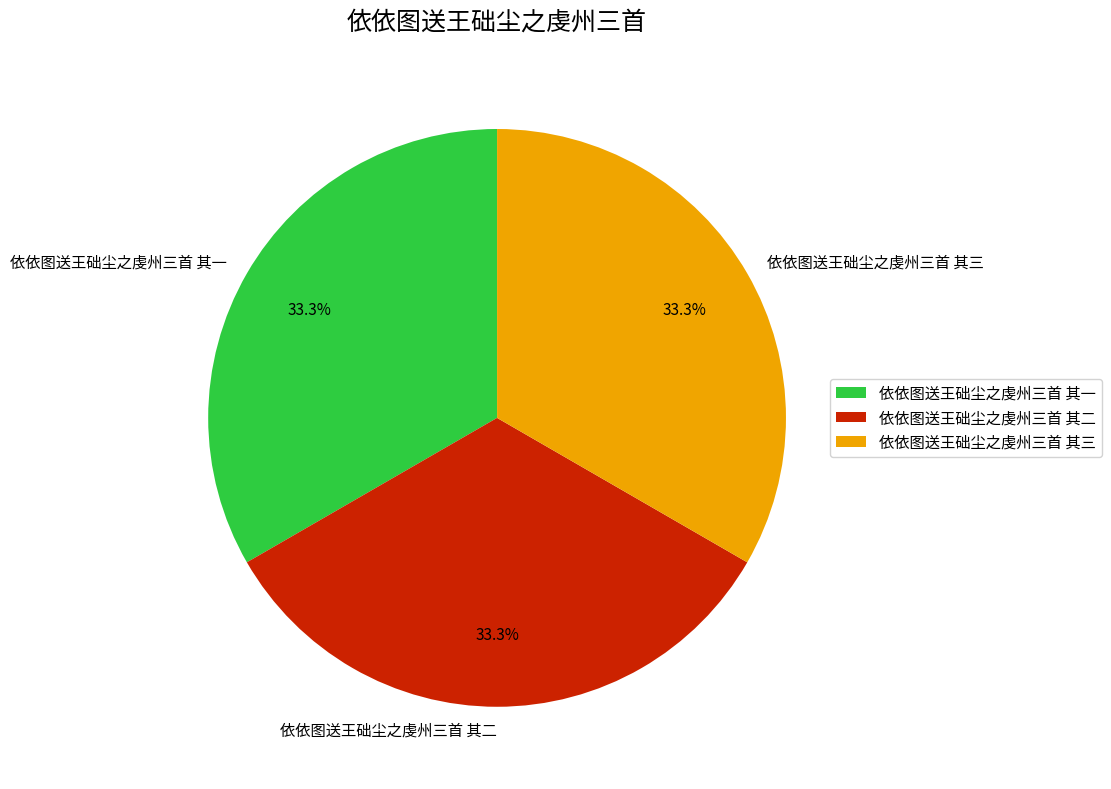

Is there any slice that represents more than half of the pie?

No